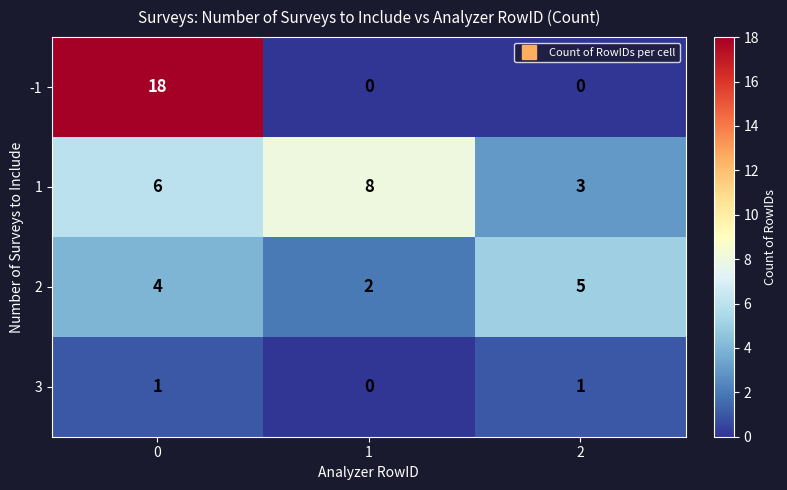

How many distinct data groups are displayed?

4